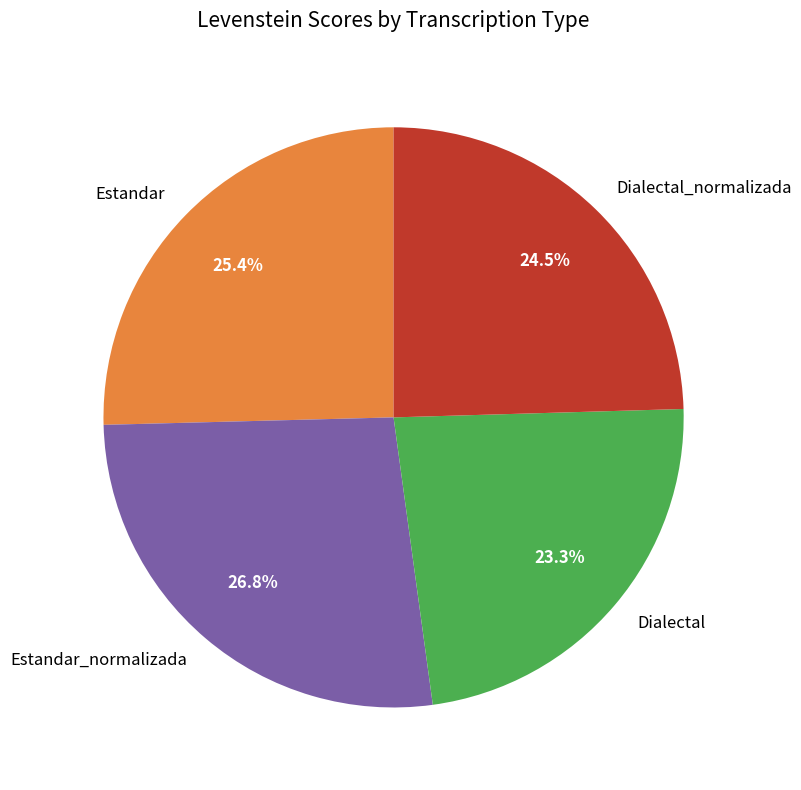

To the nearest percent, what is the average slice percentage?

25%